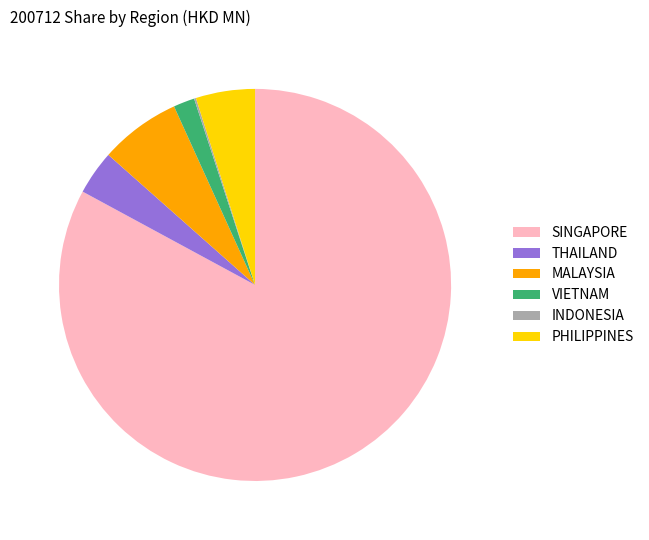

What is the majority slice?

SINGAPORE